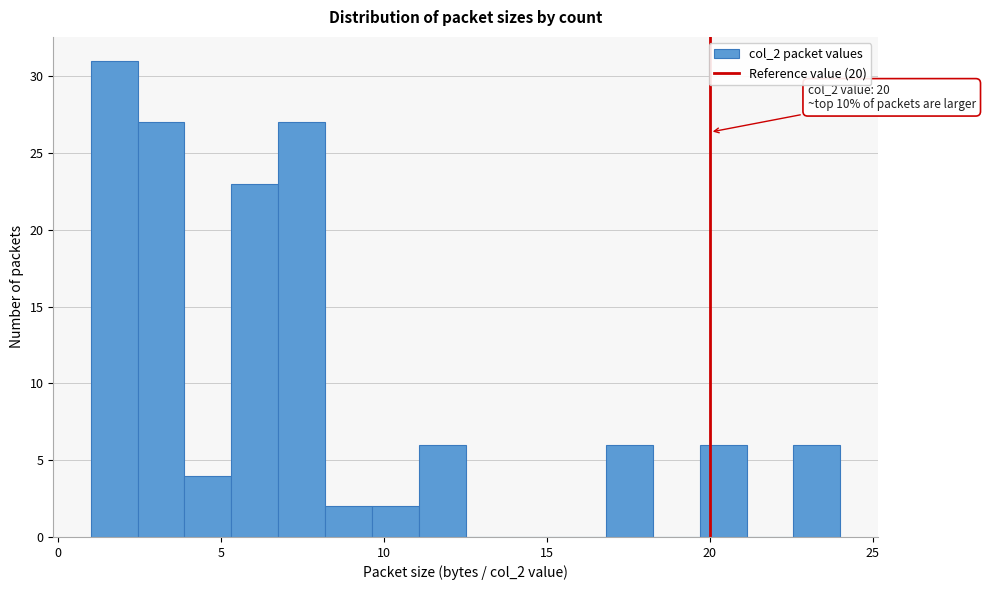

Around what value on the x-axis is the tallest bar? Give the approximate position of its centre, as read against the axis.

1.5